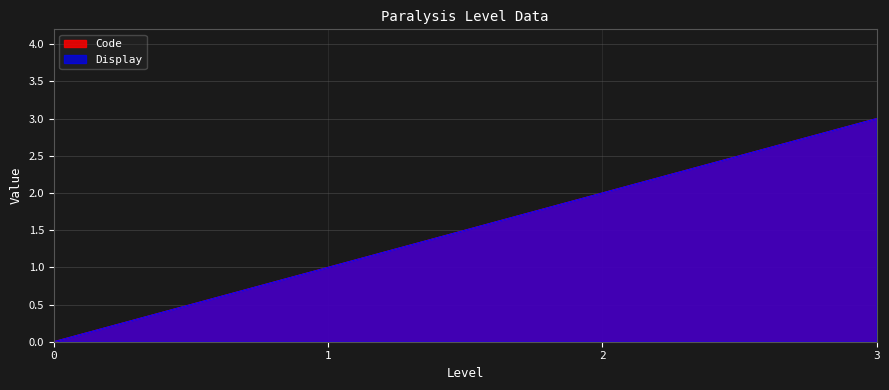

Reading right to left, list all the values displayed in this chart.

Code: 3=3	2=2	1=1	0=0
Display: 3=3	2=2	1=1	0=0